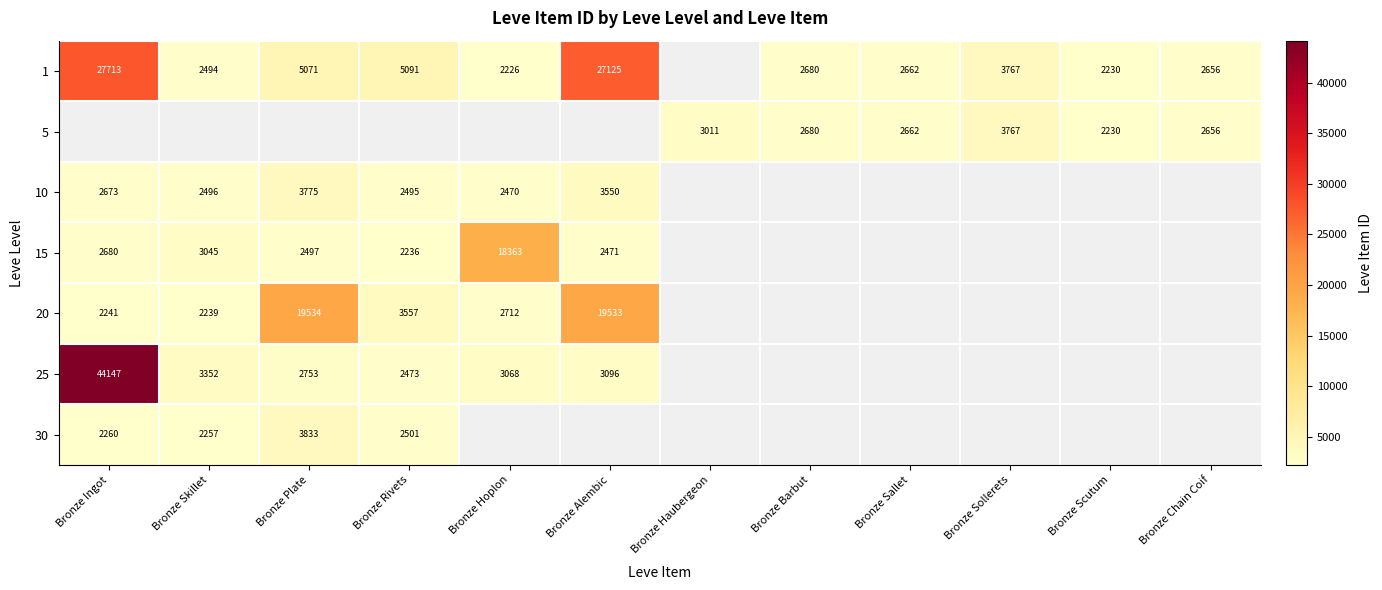

What is the difference between the 1 values at Bronze Rivets and Bronze Sallet?

2429